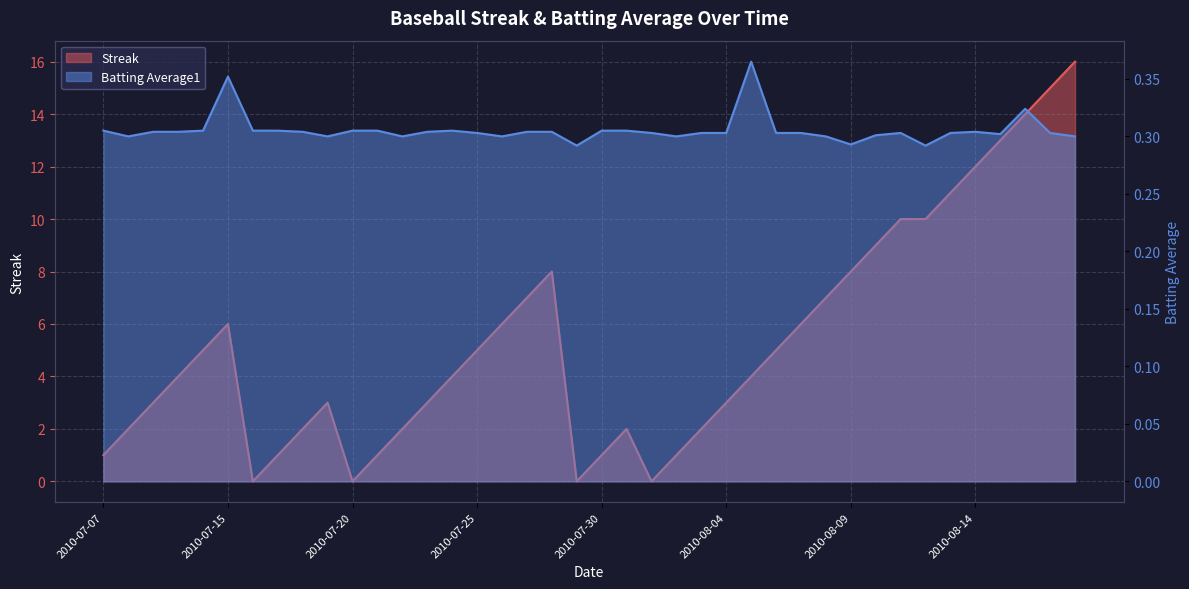

Reading left to right, extract all data points from this chart.

Streak: 2010-07-07=1.0	2010-07-08=2.0	2010-07-09=3.0	2010-07-10=4.0	2010-07-11=5.0	2010-07-15=6.0	2010-07-16=0.0	2010-07-17=1.0	2010-07-18=2.0	2010-07-19=3.0	2010-07-20=0.0	2010-07-21=1.0	2010-07-22=2.0	2010-07-23=3.0	2010-07-24=4.0	2010-07-25=5.0	2010-07-26=6.0	2010-07-27=7.0	2010-07-28=8.0	2010-07-29=0.0	2010-07-30=1.0	2010-07-31=2.0	2010-08-01=0.0	2010-08-02=1.0	2010-08-03=2.0	2010-08-04=3.0	2010-08-05=4.0	2010-08-06=5.0	2010-08-07=6.0	2010-08-08=7.0	2010-08-09=8.0	2010-08-10=9.0	2010-08-11=10.0	2010-08-12=10.0	2010-08-13=11.0	2010-08-14=12.0	2010-08-15=13.0	2010-08-16=14.0	2010-08-17=15.0	2010-08-18=16.0
Batting Average1: 2010-07-07=0.3	2010-07-08=0.3	2010-07-09=0.3	2010-07-10=0.3	2010-07-11=0.3	2010-07-15=0.4	2010-07-16=0.3	2010-07-17=0.3	2010-07-18=0.3	2010-07-19=0.3	2010-07-20=0.3	2010-07-21=0.3	2010-07-22=0.3	2010-07-23=0.3	2010-07-24=0.3	2010-07-25=0.3	2010-07-26=0.3	2010-07-27=0.3	2010-07-28=0.3	2010-07-29=0.3	2010-07-30=0.3	2010-07-31=0.3	2010-08-01=0.3	2010-08-02=0.3	2010-08-03=0.3	2010-08-04=0.3	2010-08-05=0.4	2010-08-06=0.3	2010-08-07=0.3	2010-08-08=0.3	2010-08-09=0.3	2010-08-10=0.3	2010-08-11=0.3	2010-08-12=0.3	2010-08-13=0.3	2010-08-14=0.3	2010-08-15=0.3	2010-08-16=0.3	2010-08-17=0.3	2010-08-18=0.3